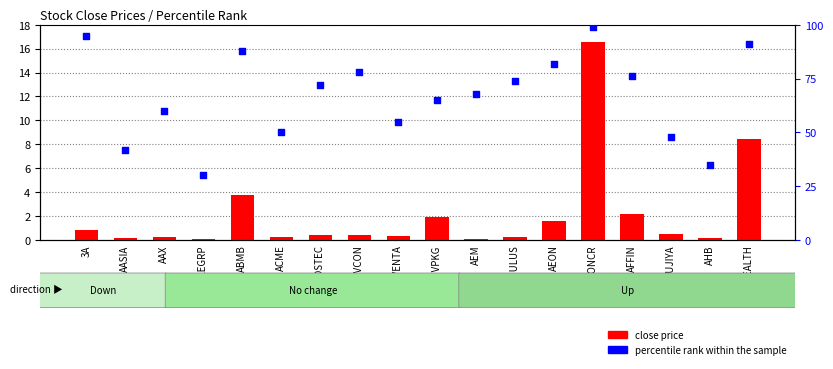

Which series contains the lowest Y value?

close price